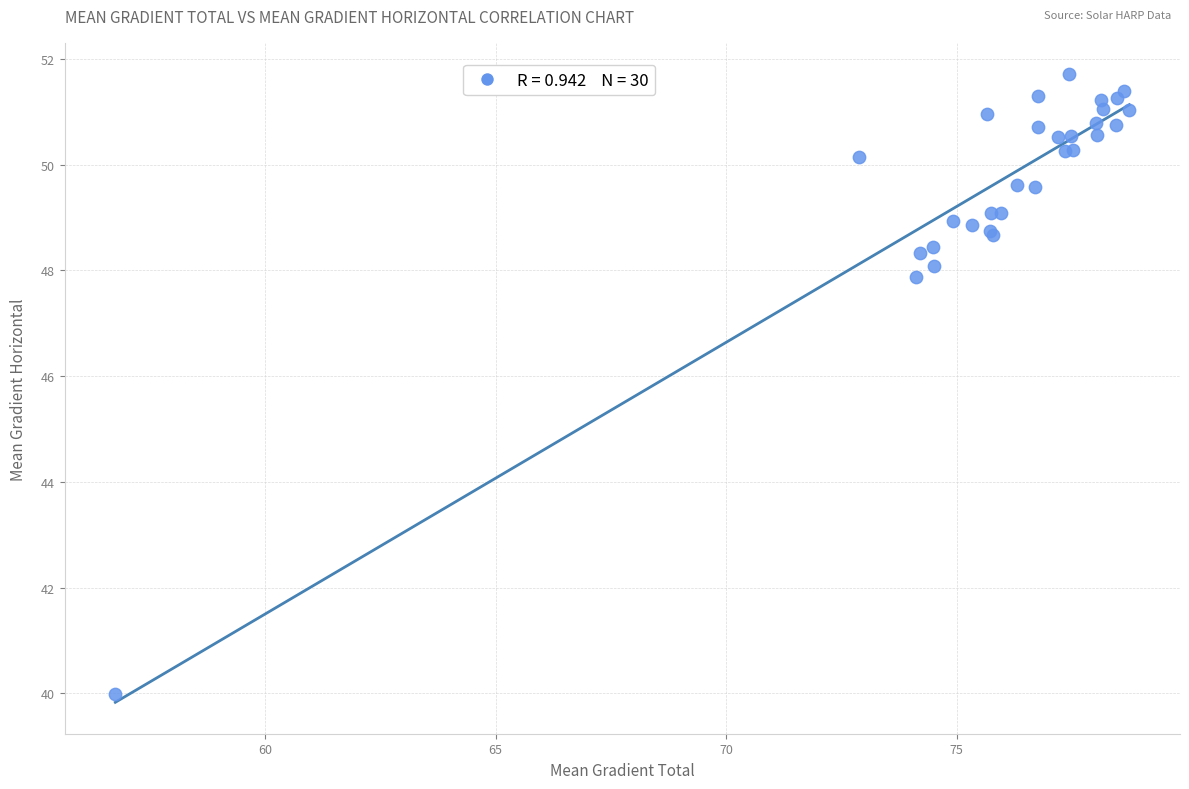

What Y value in the scatter plot is closest to 45?

47.9